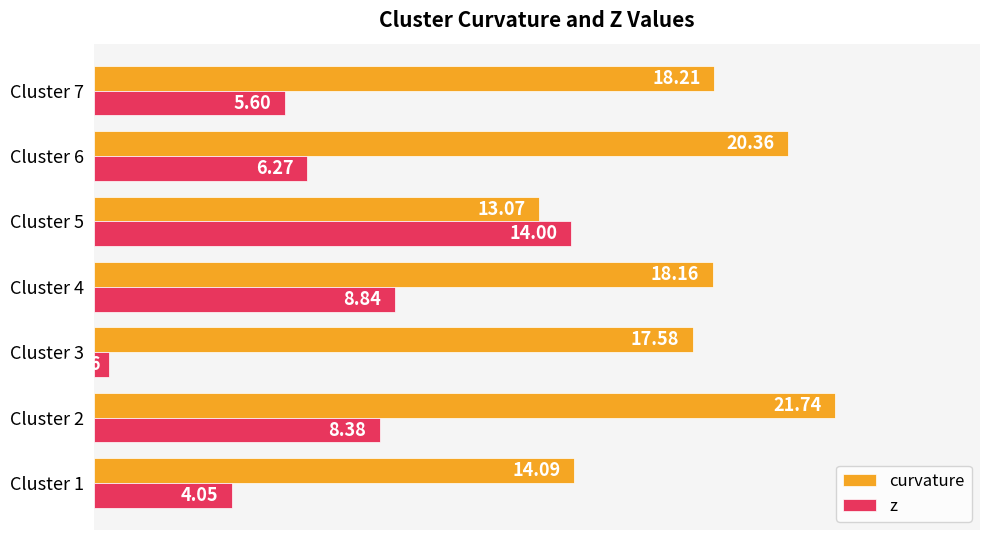

Which series has the largest total across all categories?

curvature